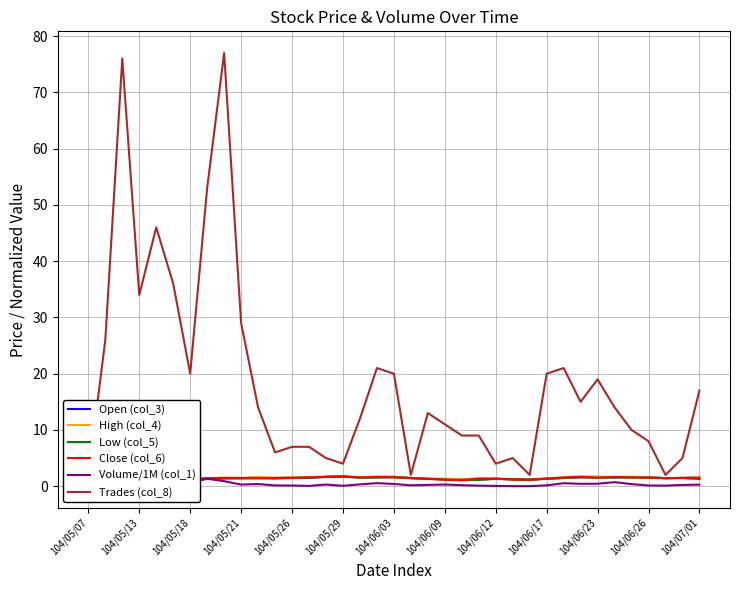

In High (col_4), how many points are lower than both neighbors (excluding endpoints)?

8